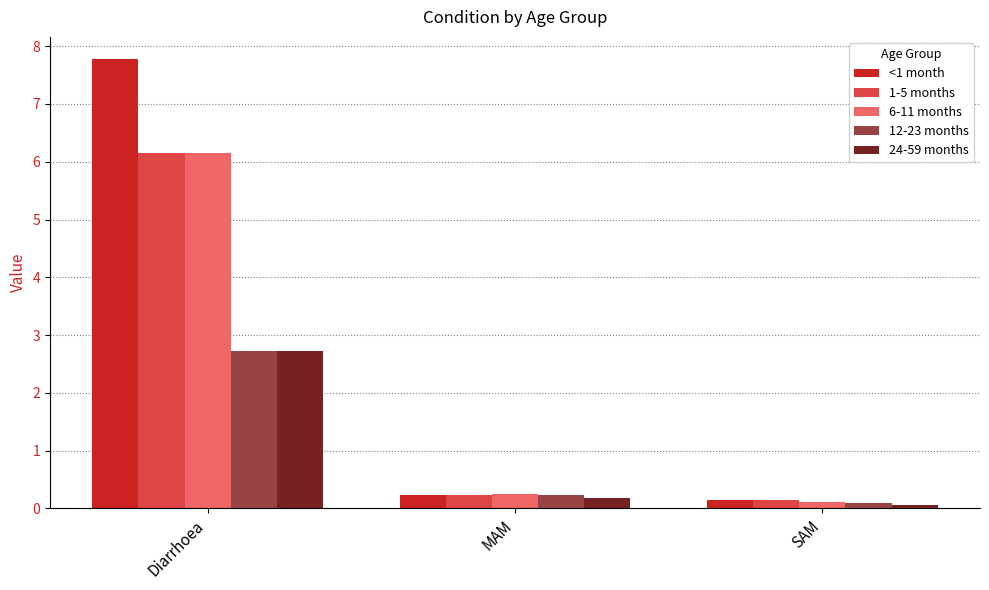

The <1 month series shows 7.8 at Diarrhoea. True or false?

True